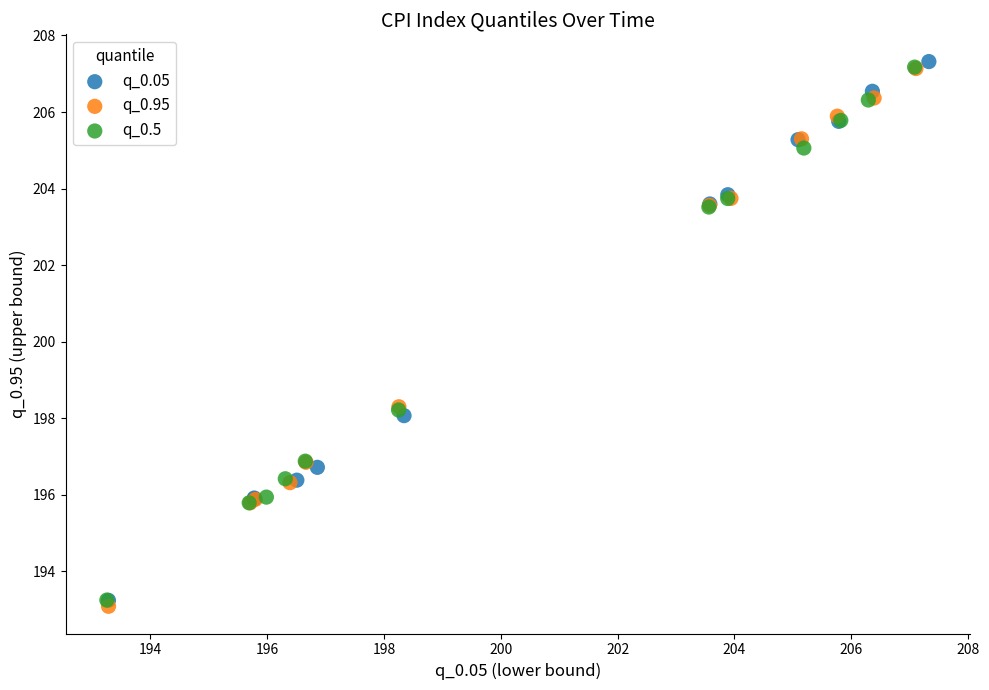

Which series has the widest spread of Y values?

q_0.05